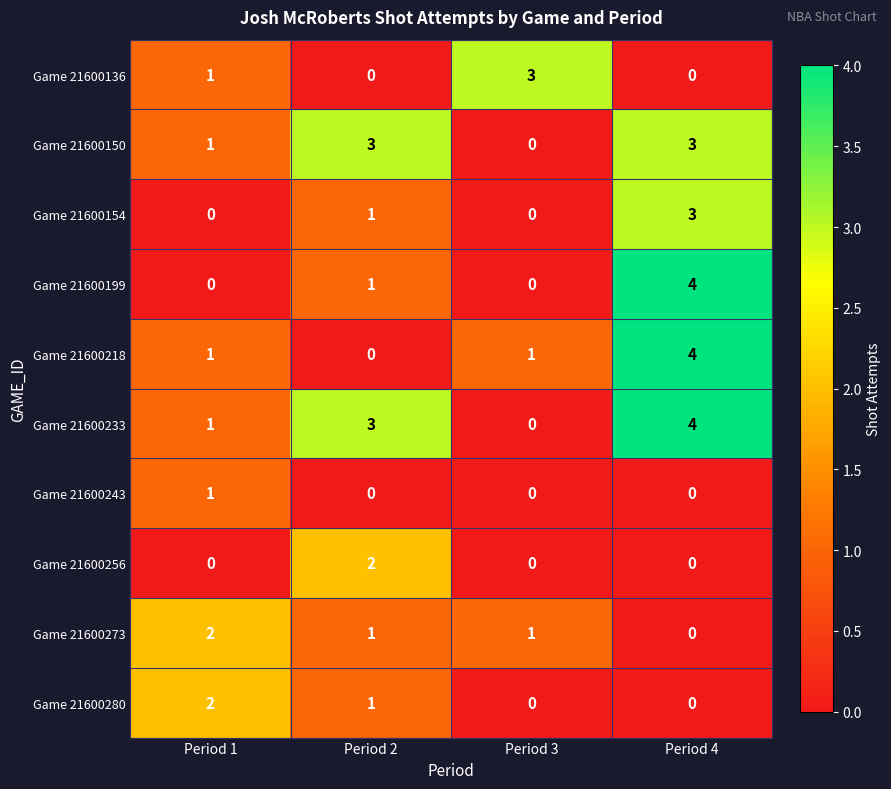

Which series has the largest total across all categories?

Game 21600233